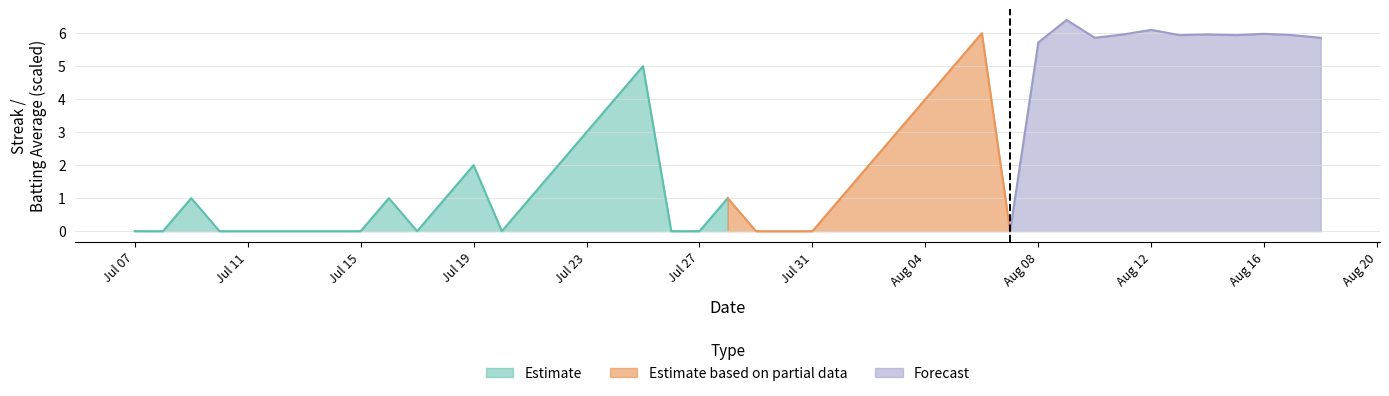

True or false: Estimate has a value of 2 at Jul 27.

False